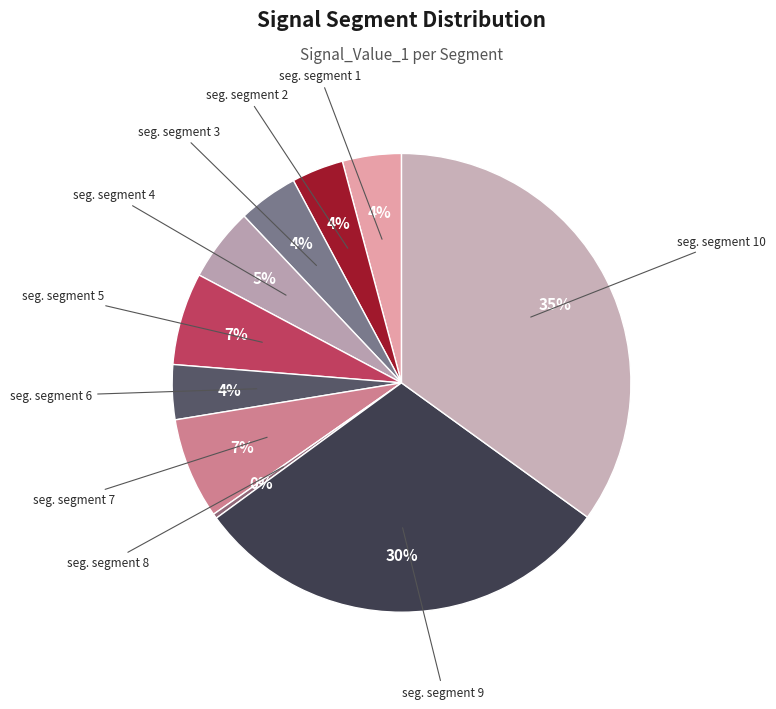

Count the number of slices in the pie.

10